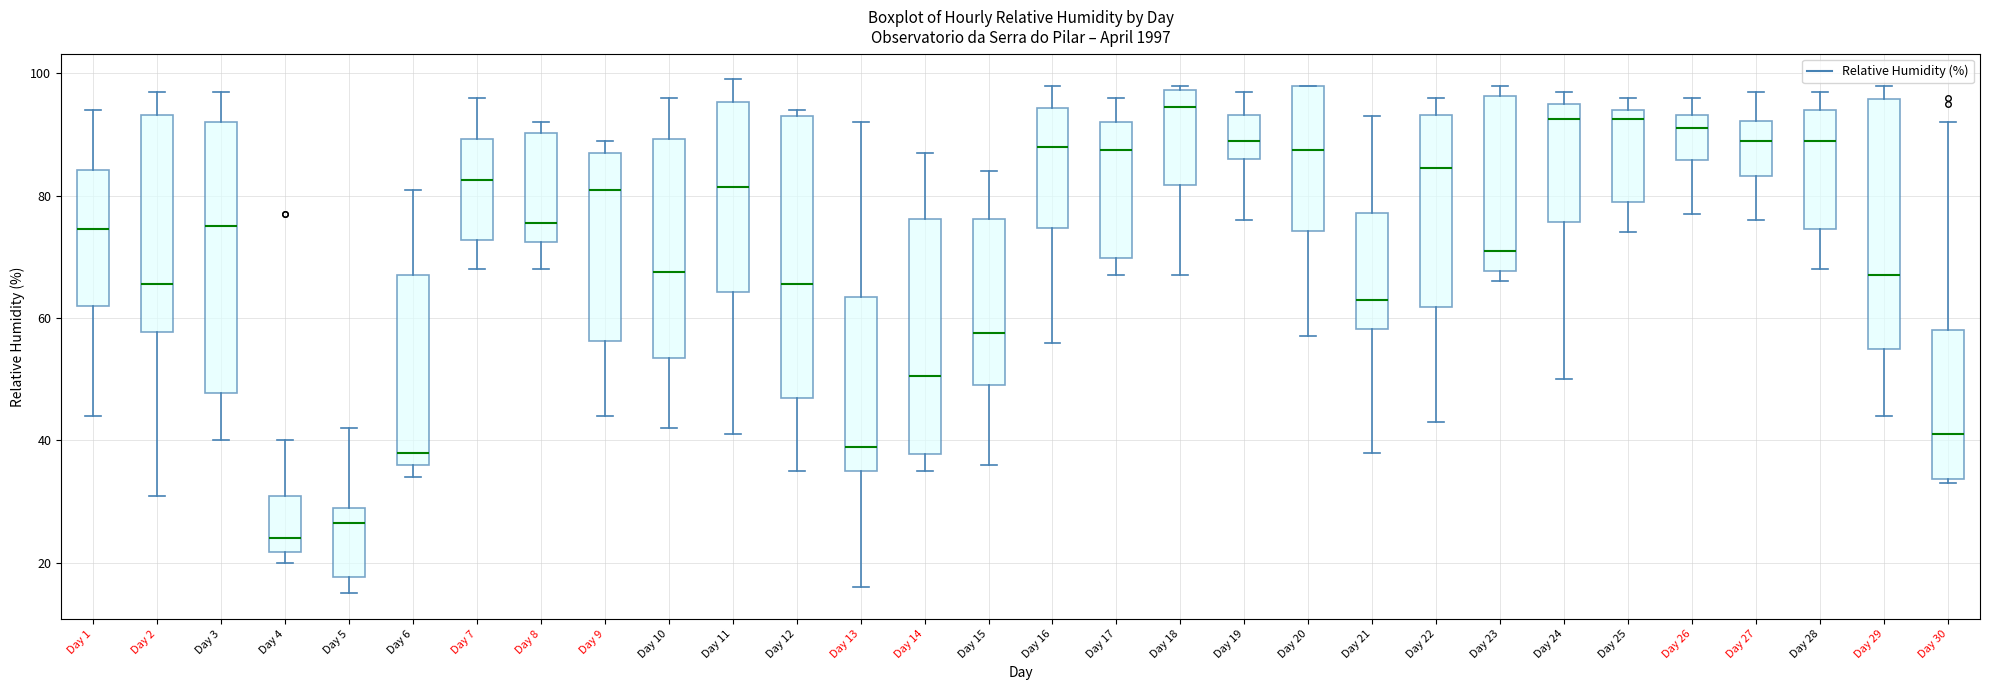

Which box's median line is the lowest?

Day 4